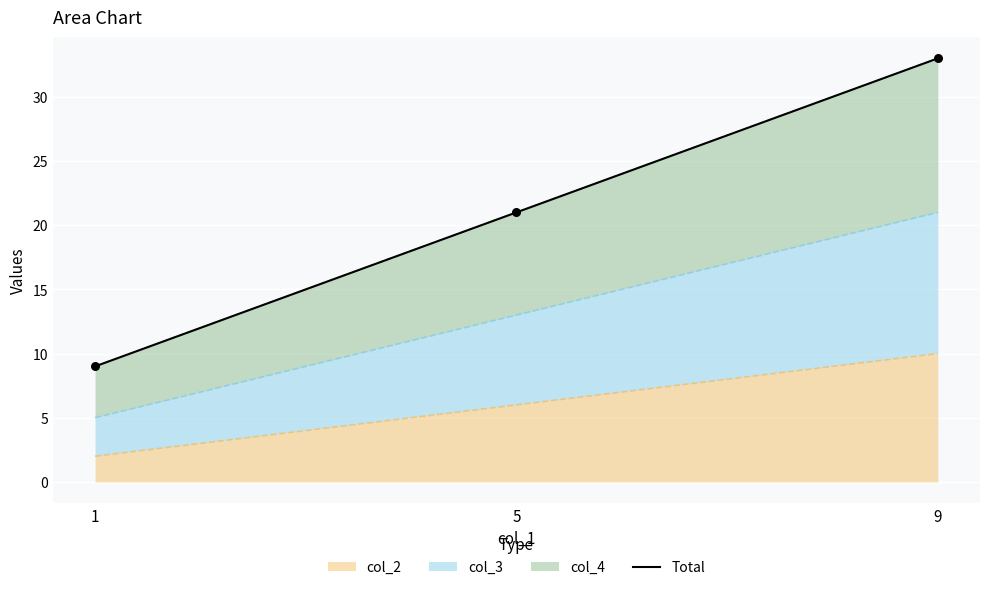

Approximately how many times larger is the value at 1 compared to 9?

0.3